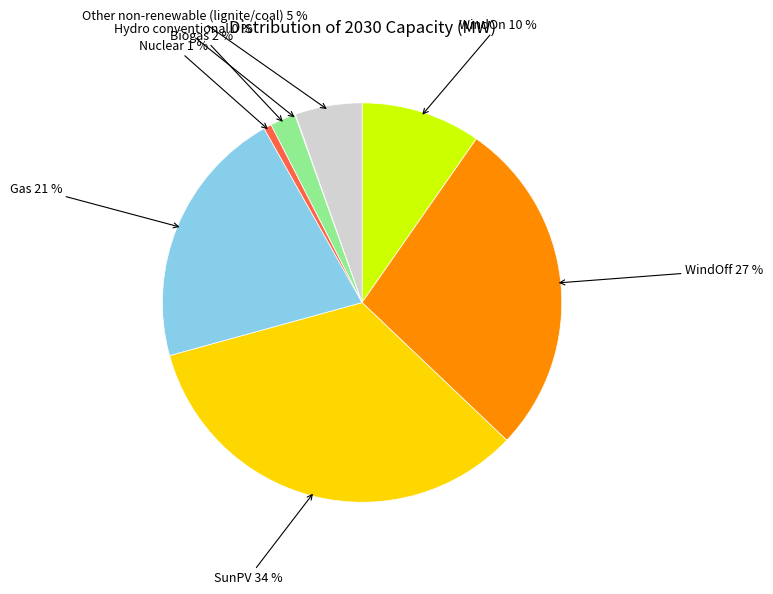

Is Other non-renewable (lignite/coal) 5 % the majority of the pie?

No